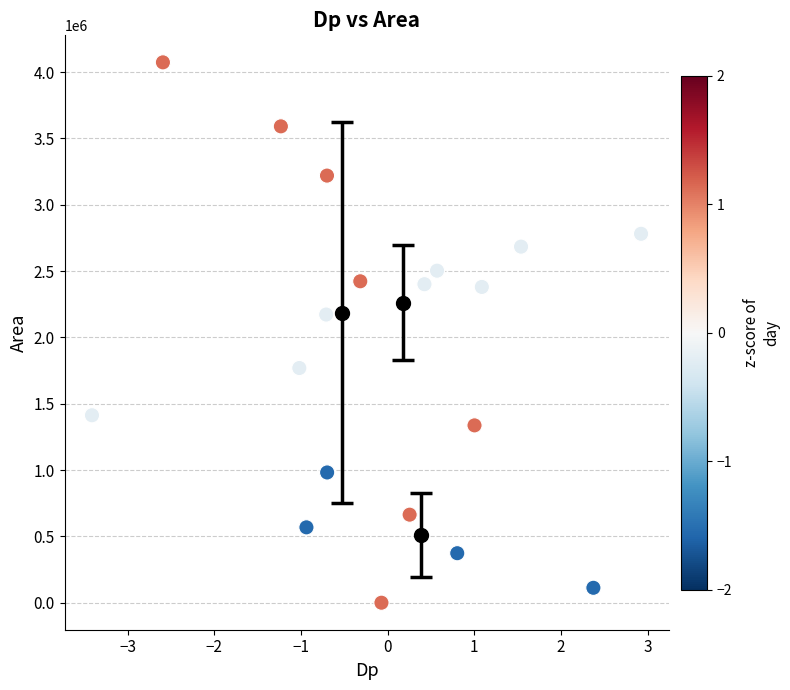

Count the number of points in this scatter plot.

19